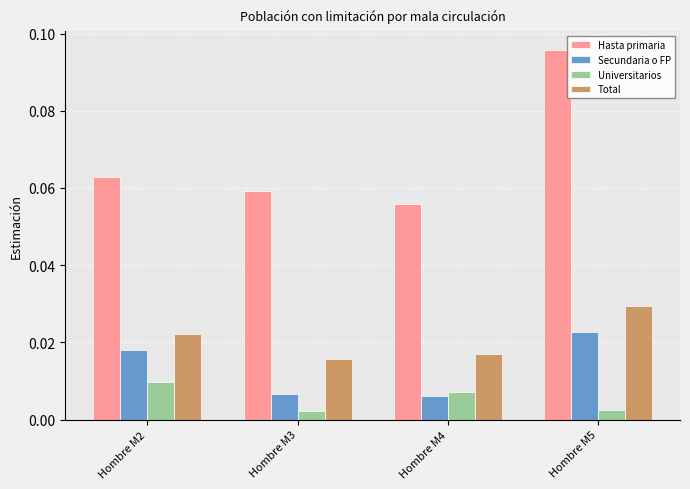

Rank the series at Hombre M2 from lowest to highest value.

Universitarios, Secundaria o FP, Total, Hasta primaria